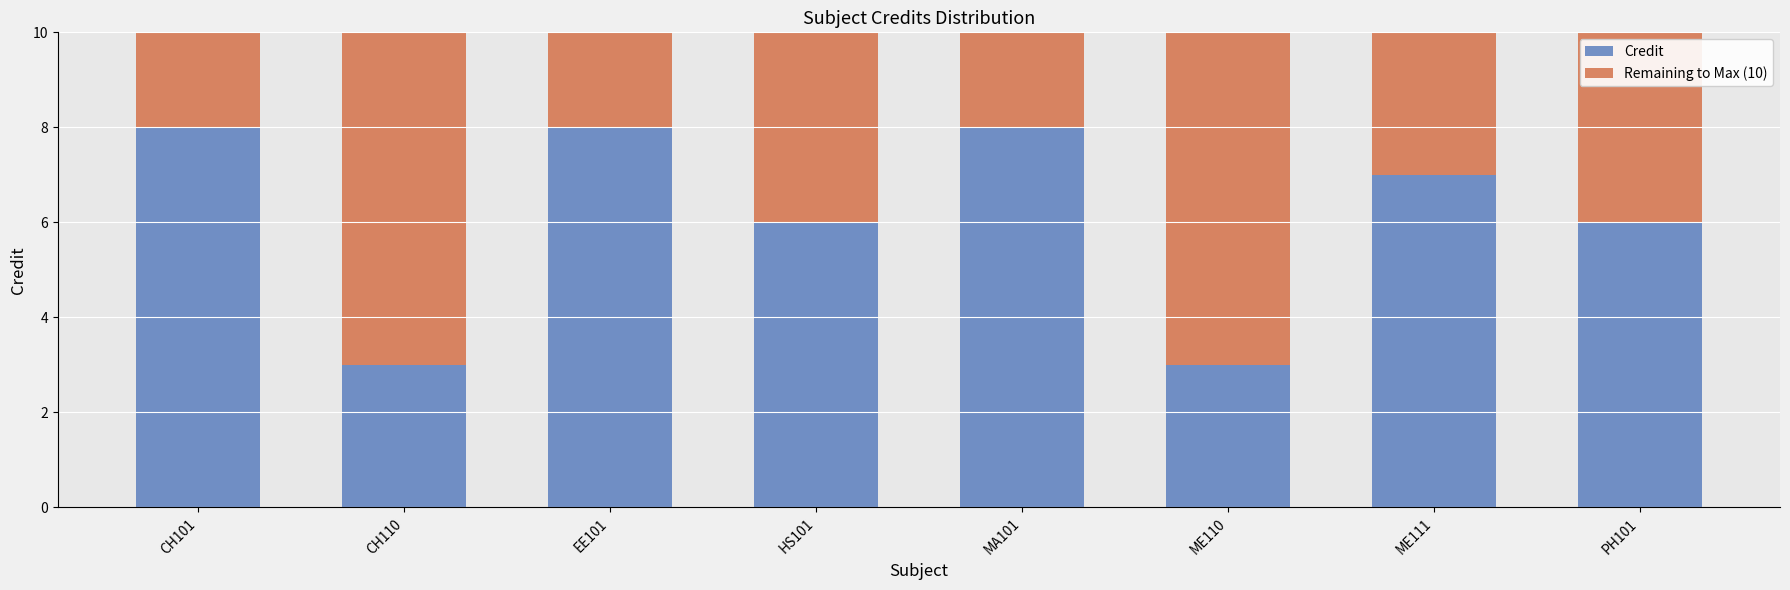

What is the difference between the maximum and minimum values in the Credit series?

5